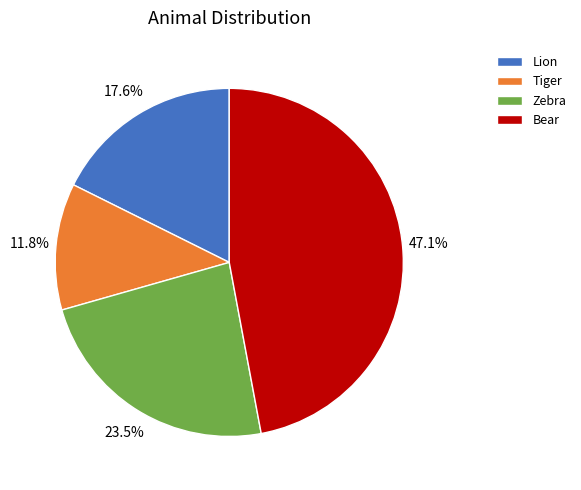

To the nearest percent, what is the difference between the largest and smallest slice percentages?

35%